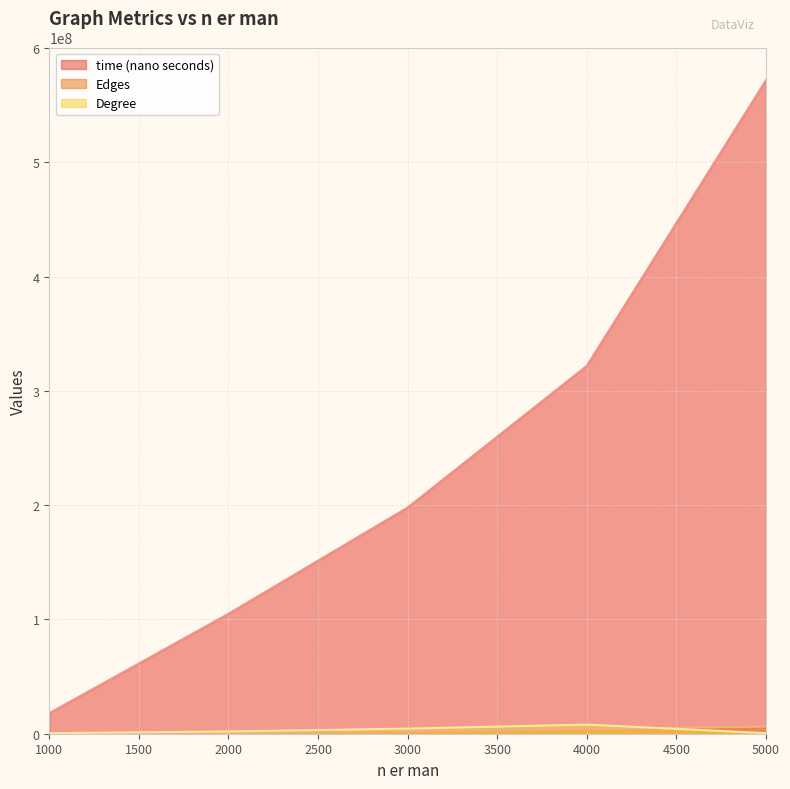

Does the chart have visible grid lines?

Yes